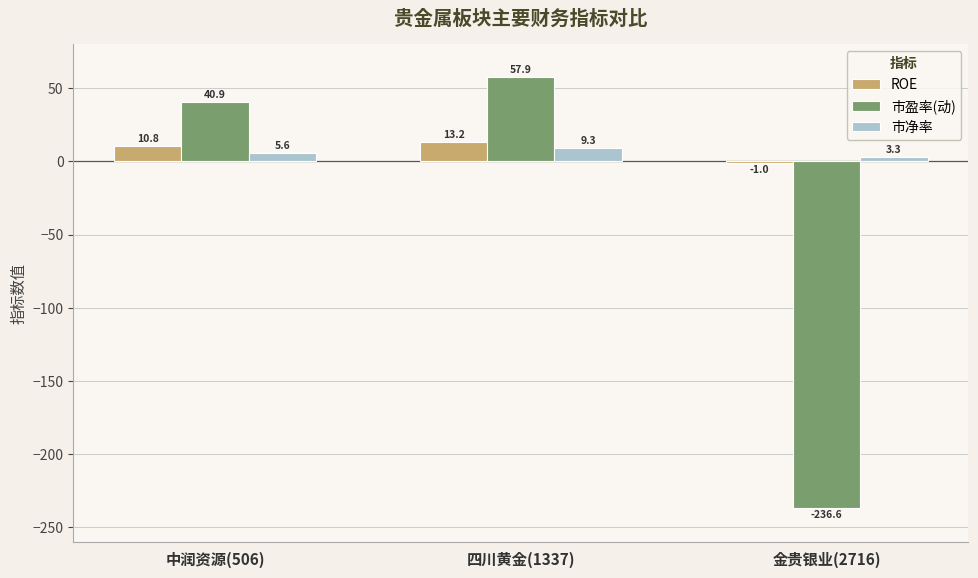

Is it true that 市净率 equals 5.6 at 中润资源(506)?

True